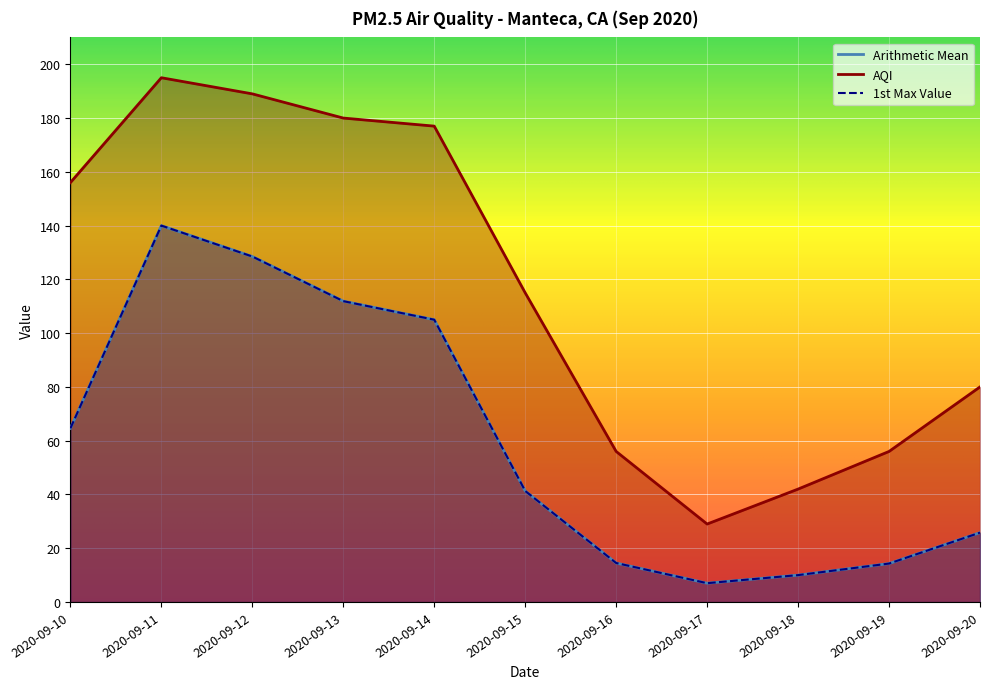

Rank the series by their maximum value, from lowest to highest.

Arithmetic Mean, 1st Max Value, AQI